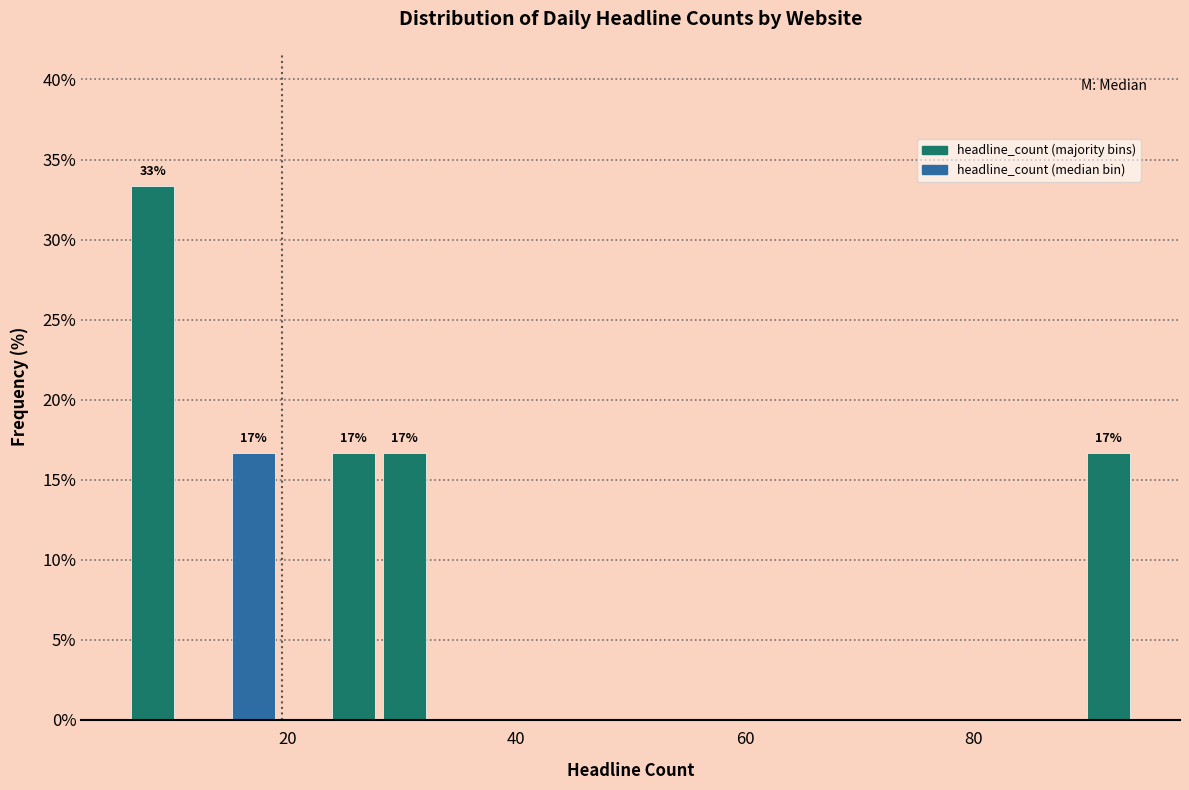

Around what value on the x-axis is the tallest bar? Give the approximate position of its centre, as read against the axis.

8